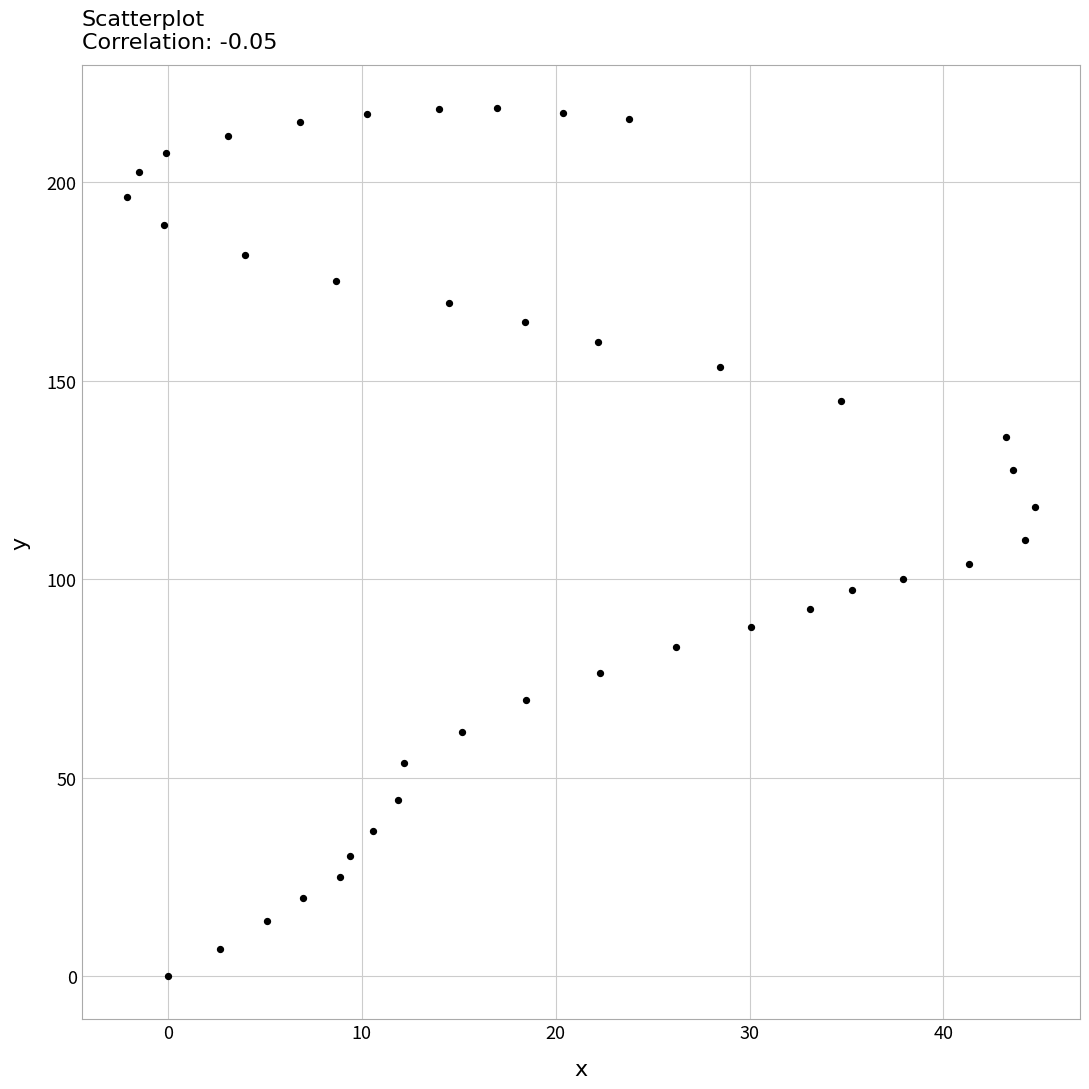

What is the range of Y values (max minus min)?

218.7